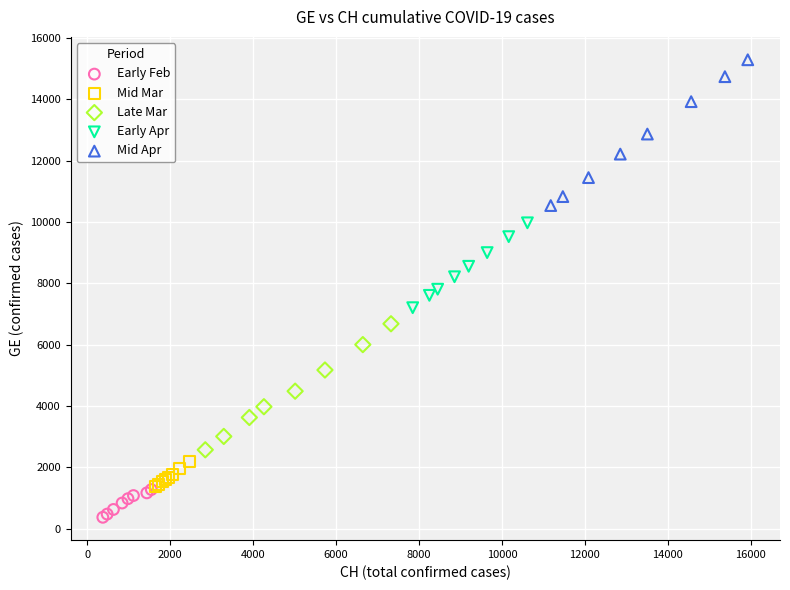

Which series has the widest spread of Y values?

Mid Apr